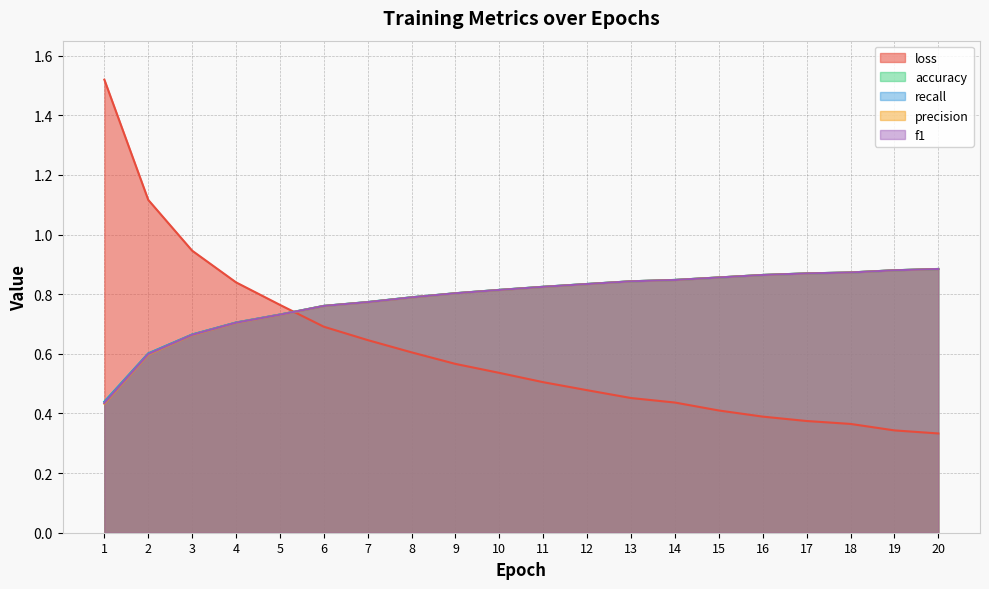

Does the chart have visible grid lines?

Yes